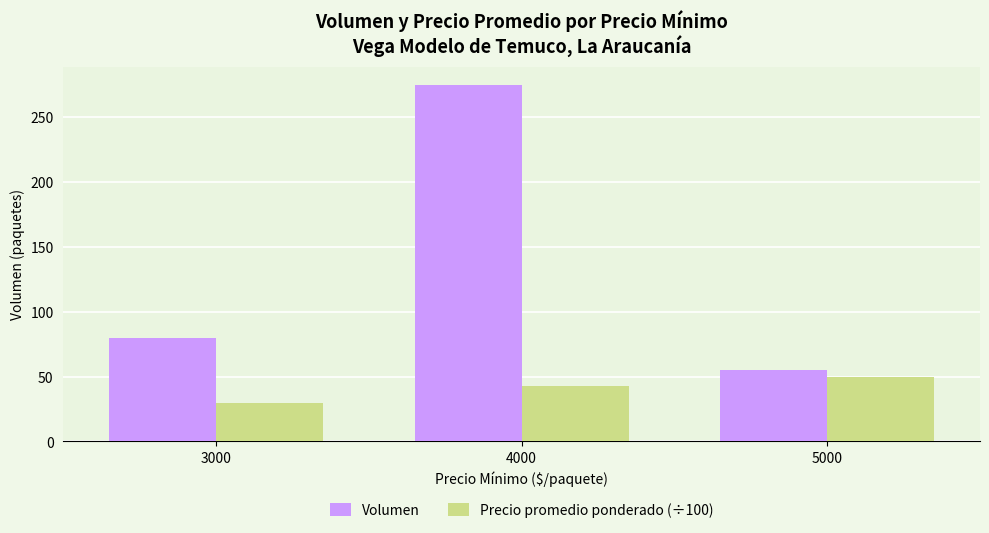

How many distinct data groups are displayed?

2